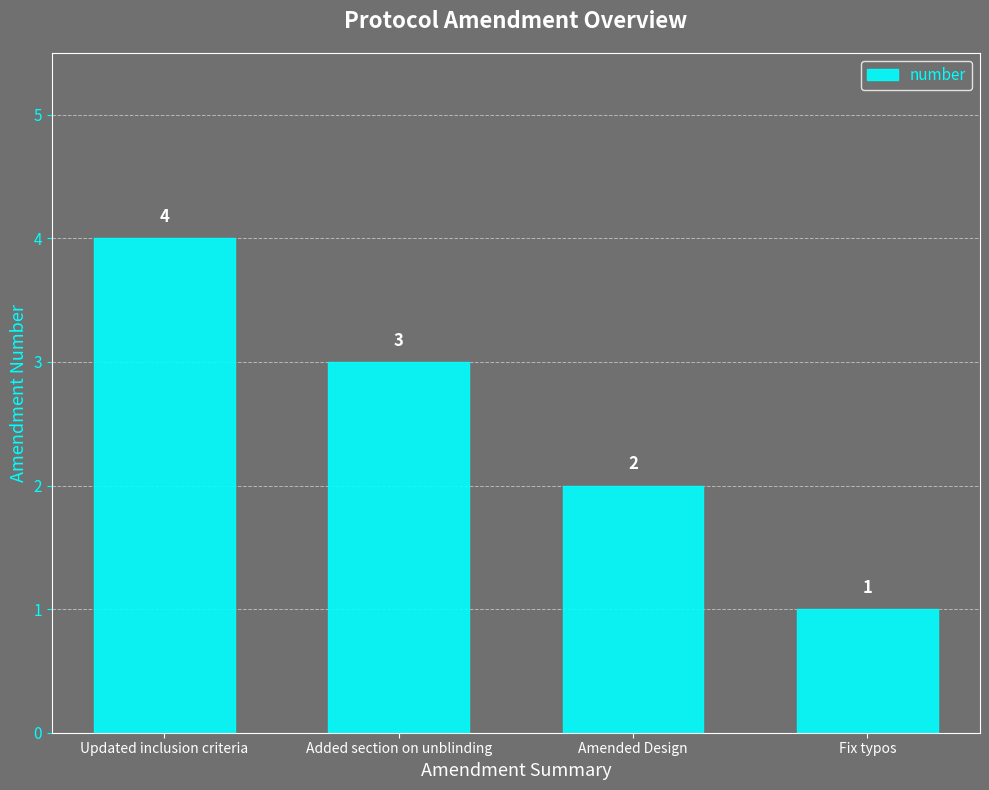

List the labels in order of value, smallest first.

Fix typos, Amended Design, Added section on unblinding, Updated inclusion criteria